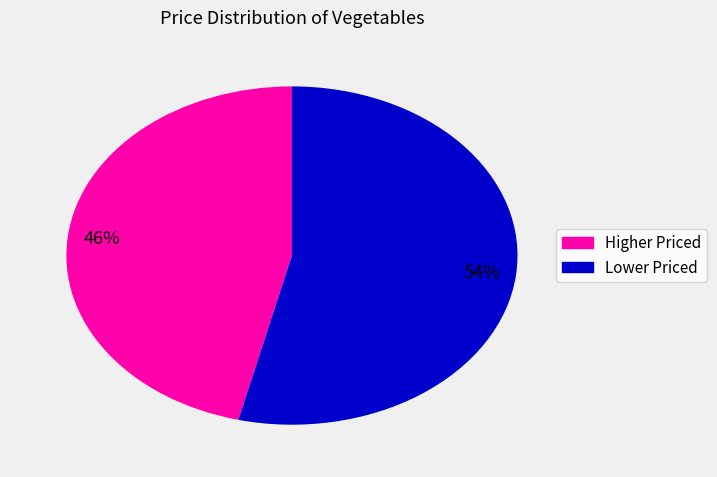

Is there any slice that represents more than half of the pie?

Yes